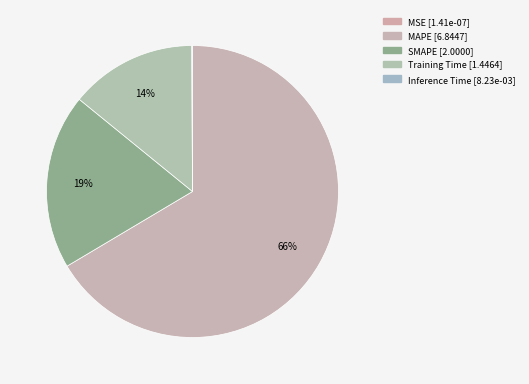

True or false: MAPE accounts for 77% of the total.

False